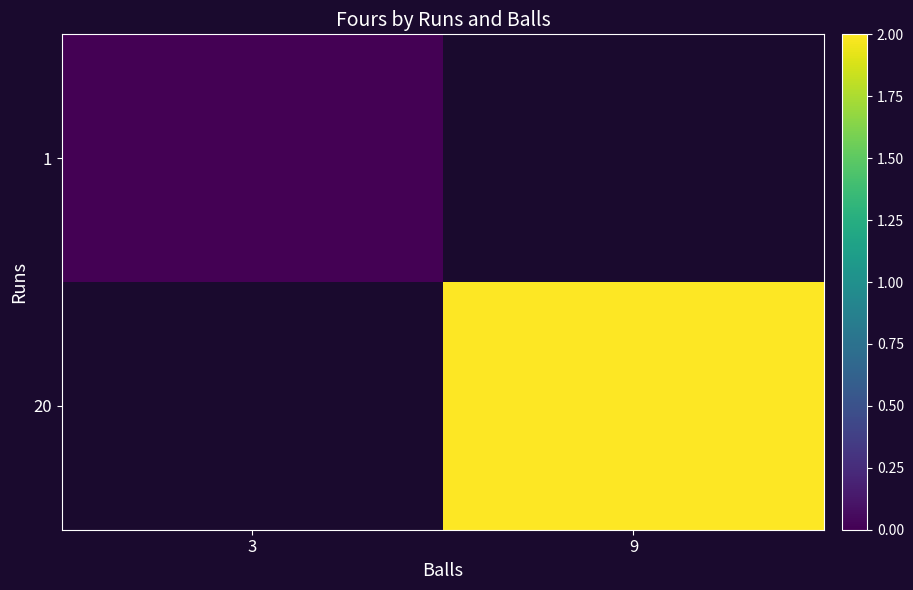

Between 3 and 9, which is larger?

9